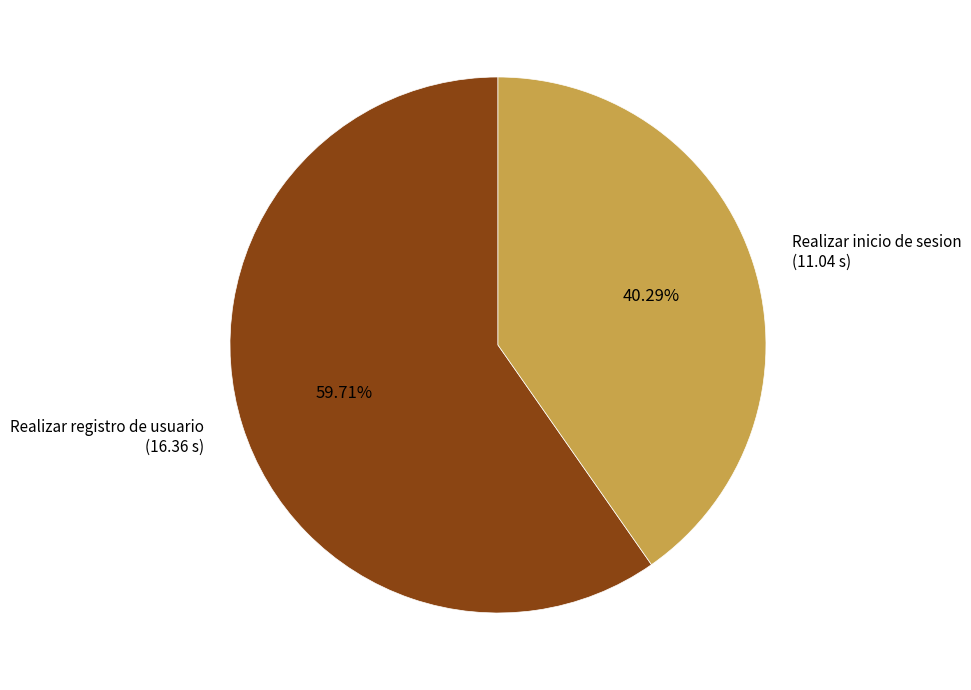

To the nearest percent, what is the difference between the Realizar registro de usuario and Realizar inicio de sesion slice percentages?

19%